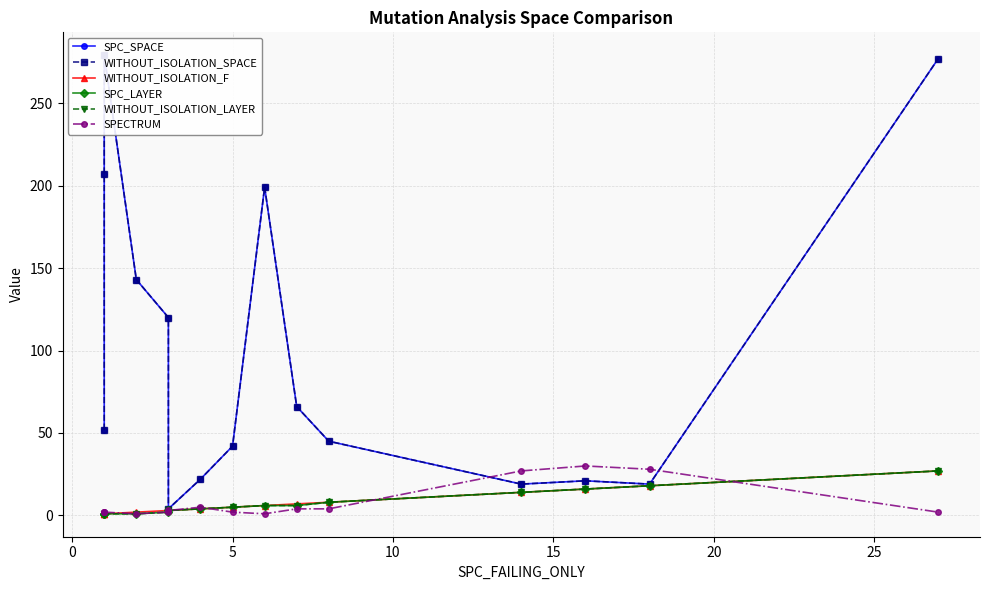

How many lines are shown in the chart?

6